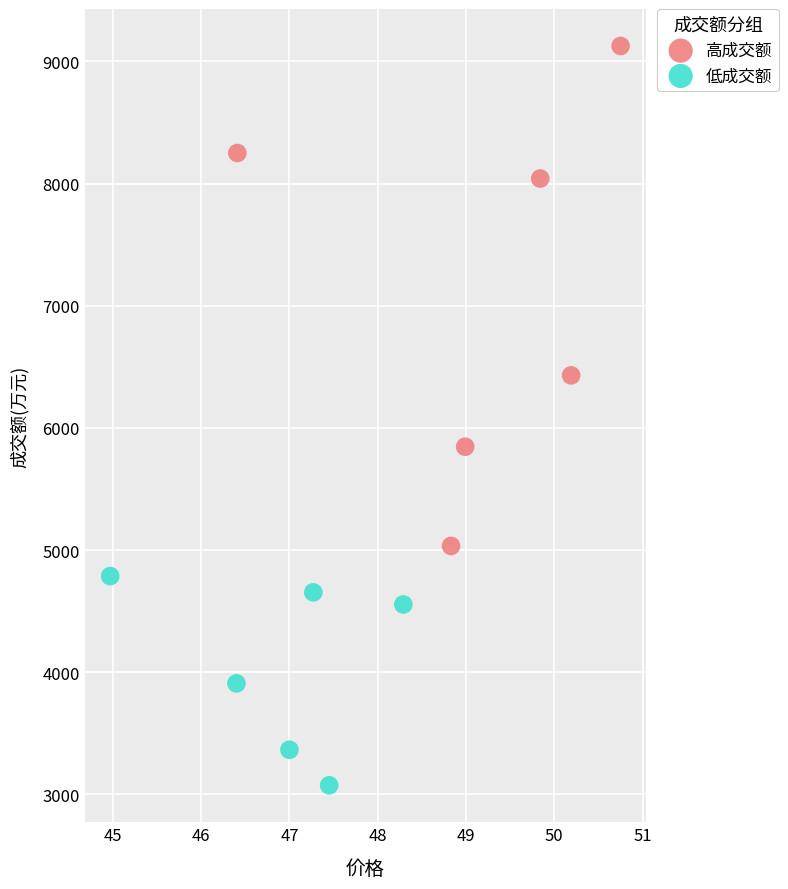

Which series has the largest Y range (max minus min)?

高成交额